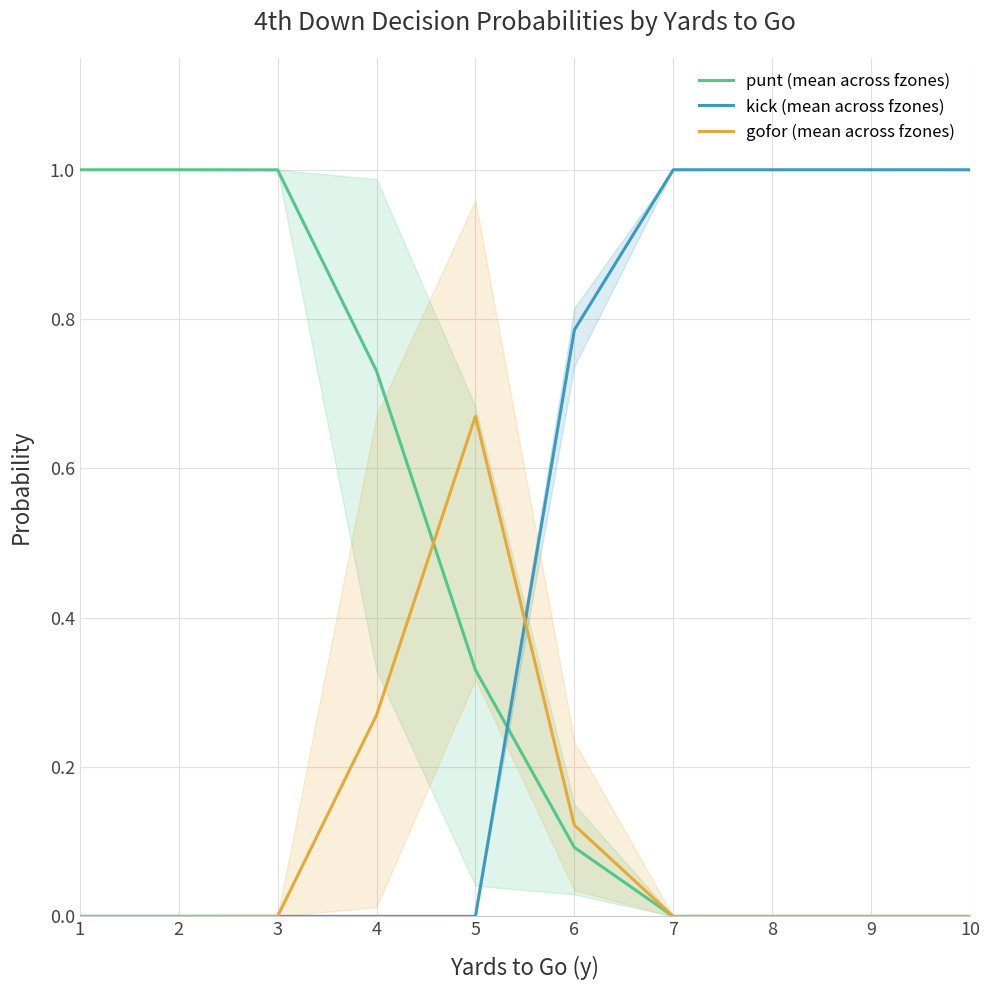

How many intersections are there between punt (mean across fzones) and kick (mean across fzones)?

1